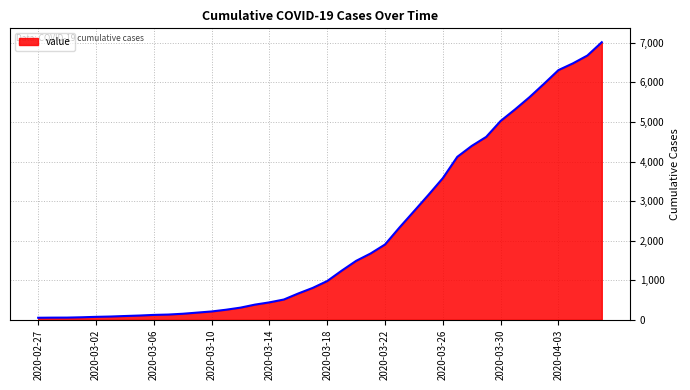

What is the maximum value shown in the chart?

7015